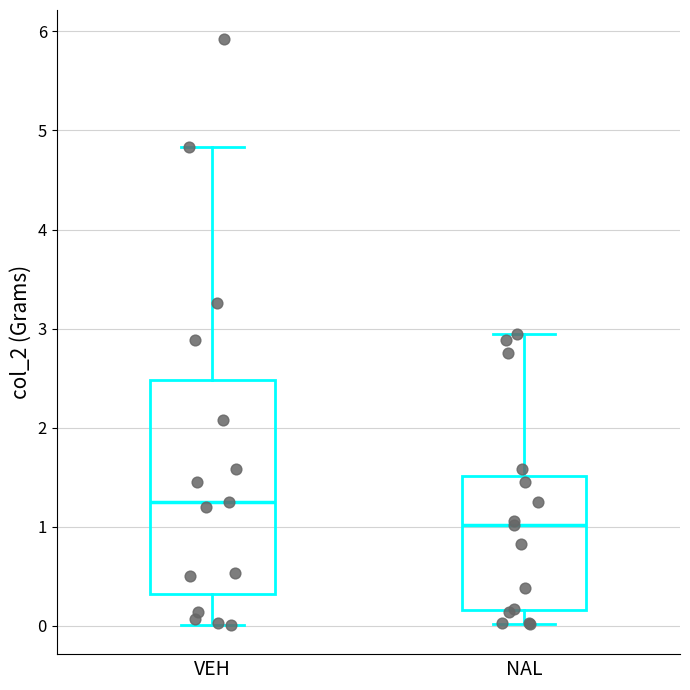

Reading left to right, read every box against the y-axis: the position of its median line, the range the box covers, and the ends of its whiskers. The values are not printed on the chart, so give them approximately, as read against the axis.

VEH: median 1.3, box 0.3 to 2.5, whiskers 0.0 to 4.8
NAL: median 1.0, box 0.2 to 1.5, whiskers 0.0 to 3.0